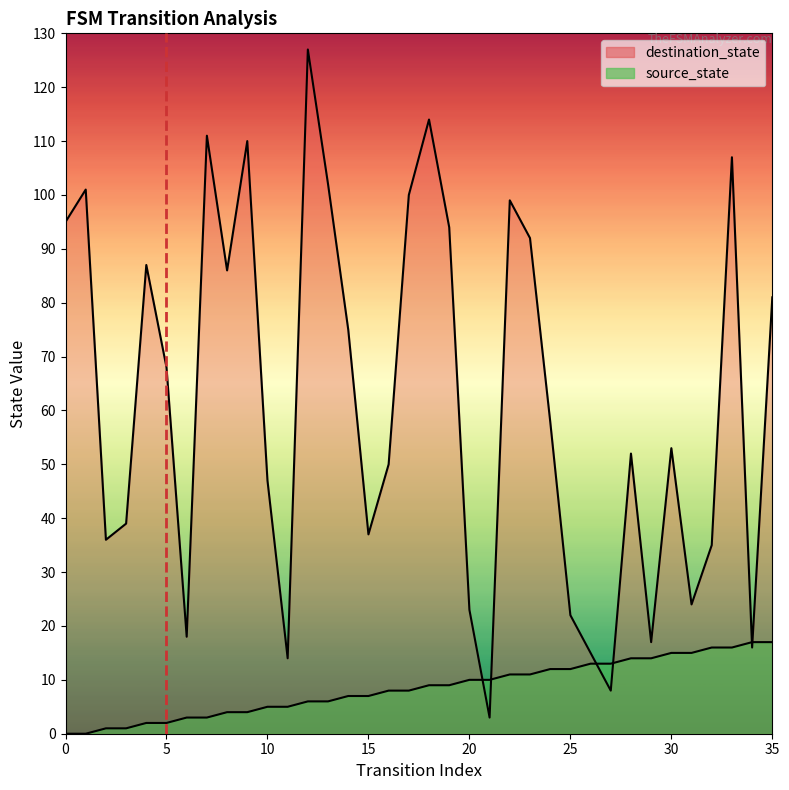

Reading left to right, what are all the values shown in this chart?

source_state: 0=0	1=0	2=1	3=1	4=2	5=2	6=3	7=3	8=4	9=4	10=5	11=5	12=6	13=6	14=7	15=7	16=8	17=8	18=9	19=9	20=10	21=10	22=11	23=11	24=12	25=12	26=13	27=13	28=14	29=14	30=15	31=15	32=16	33=16	34=17	35=17
destination_state: 0=95	1=101	2=36	3=39	4=87	5=68	6=18	7=111	8=86	9=110	10=47	11=14	12=127	13=102	14=75	15=37	16=50	17=100	18=114	19=94	20=23	21=3	22=99	23=92	24=58	25=22	26=15	27=8	28=52	29=17	30=53	31=24	32=35	33=107	34=16	35=81